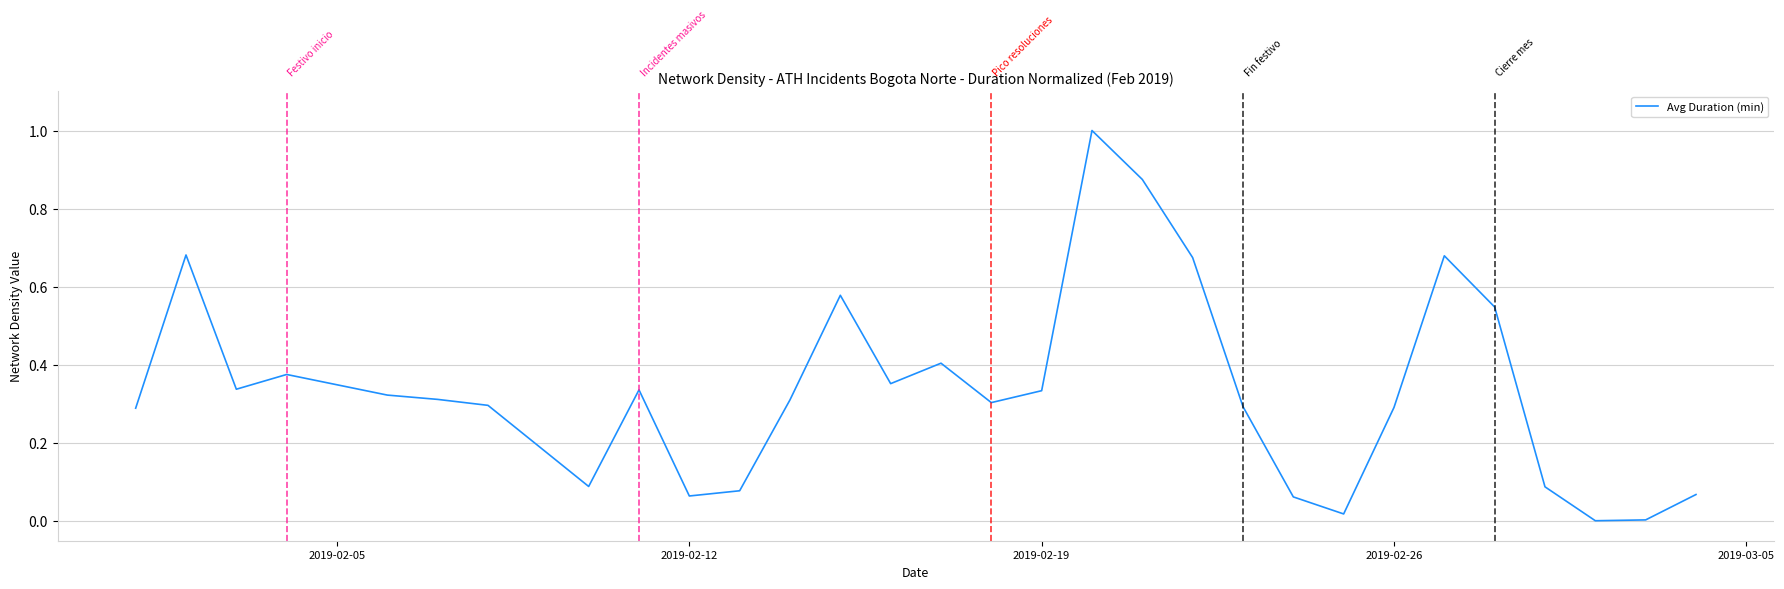

What is the sum of all values?

10.1